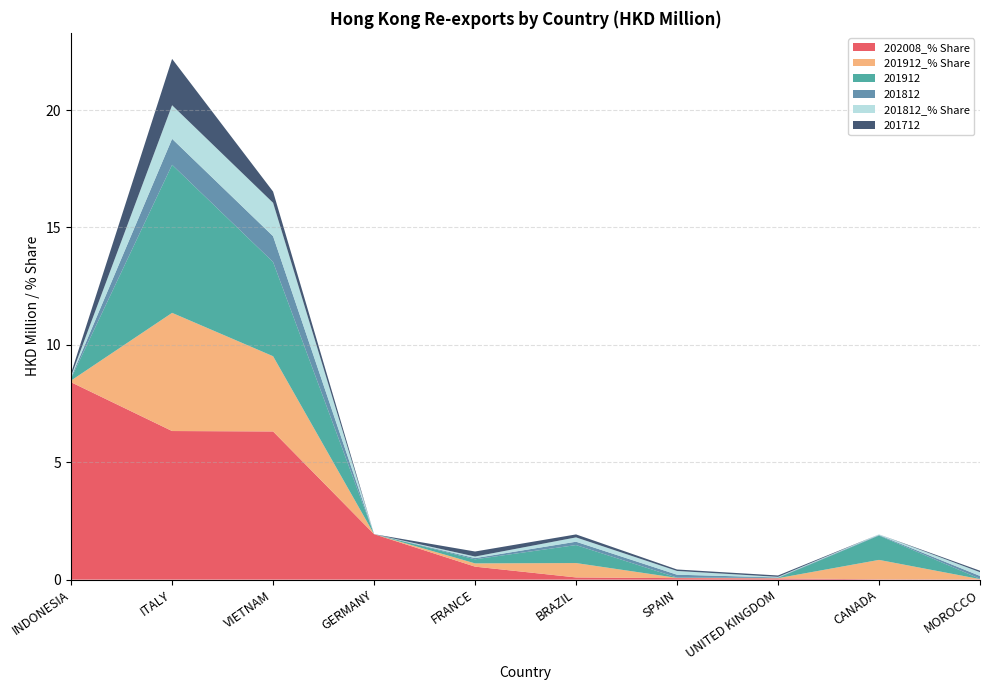

Reading left to right, transcribe all the data shown in this chart.

202008_% Share: 8.4	6.3	6.3	1.9	0.6	0.1	0.1	0.1	0.0	0.0
201912_% Share: 0.1	5.0	3.2	0.0	0.1	0.6	0.0	0.0	0.8	0.0
201912: 0.1	6.3	4.0	0.0	0.2	0.8	0.0	0.0	1.0	0.0
201812: 0.0	1.1	1.1	0.0	0.1	0.1	0.1	0.0	0.0	0.1
201812_% Share: 0.1	1.4	1.4	0.0	0.1	0.2	0.2	0.0	0.0	0.2
201712: 0.1	2.0	0.5	0.0	0.2	0.1	0.1	0.1	0.0	0.1